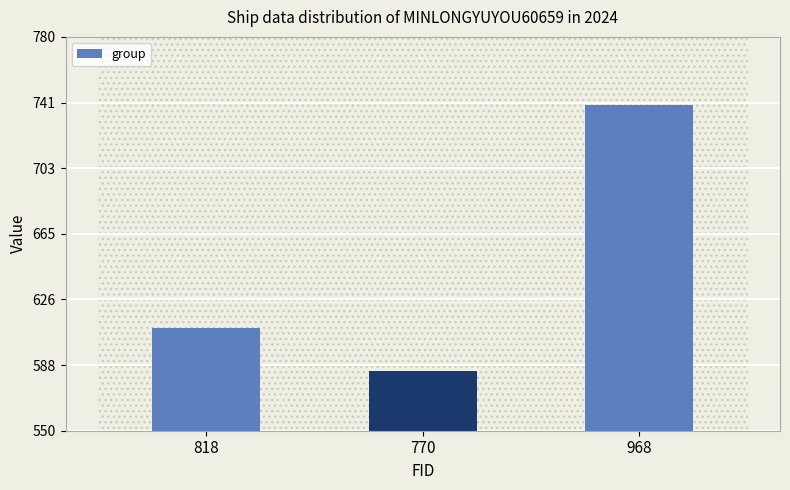

List the labels in order of value, smallest first.

770, 818, 968